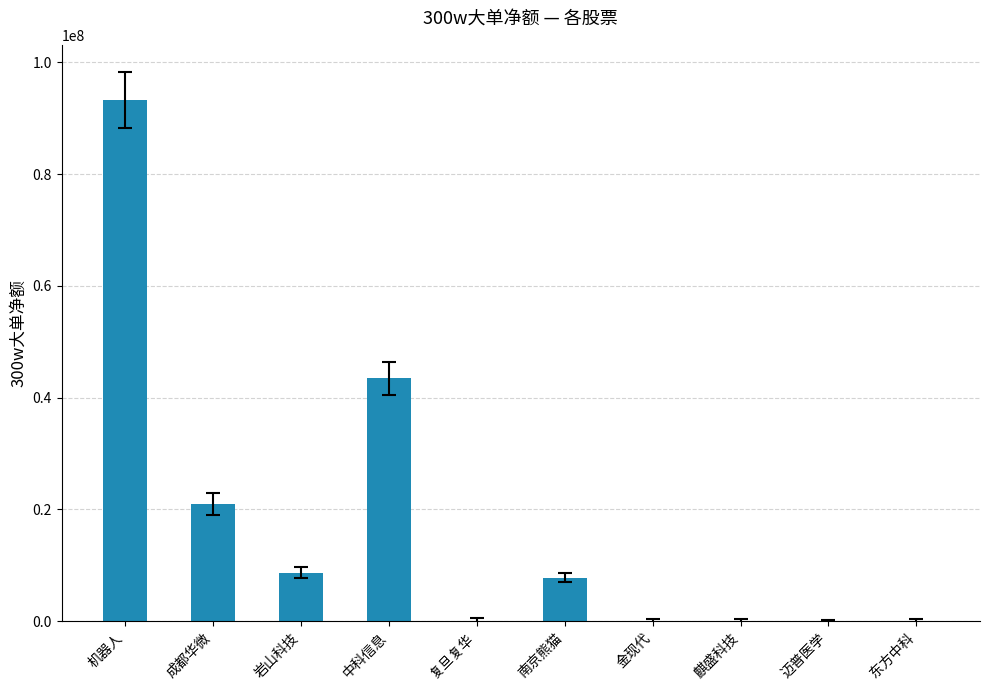

Where does the data first go above 7724544?

机器人